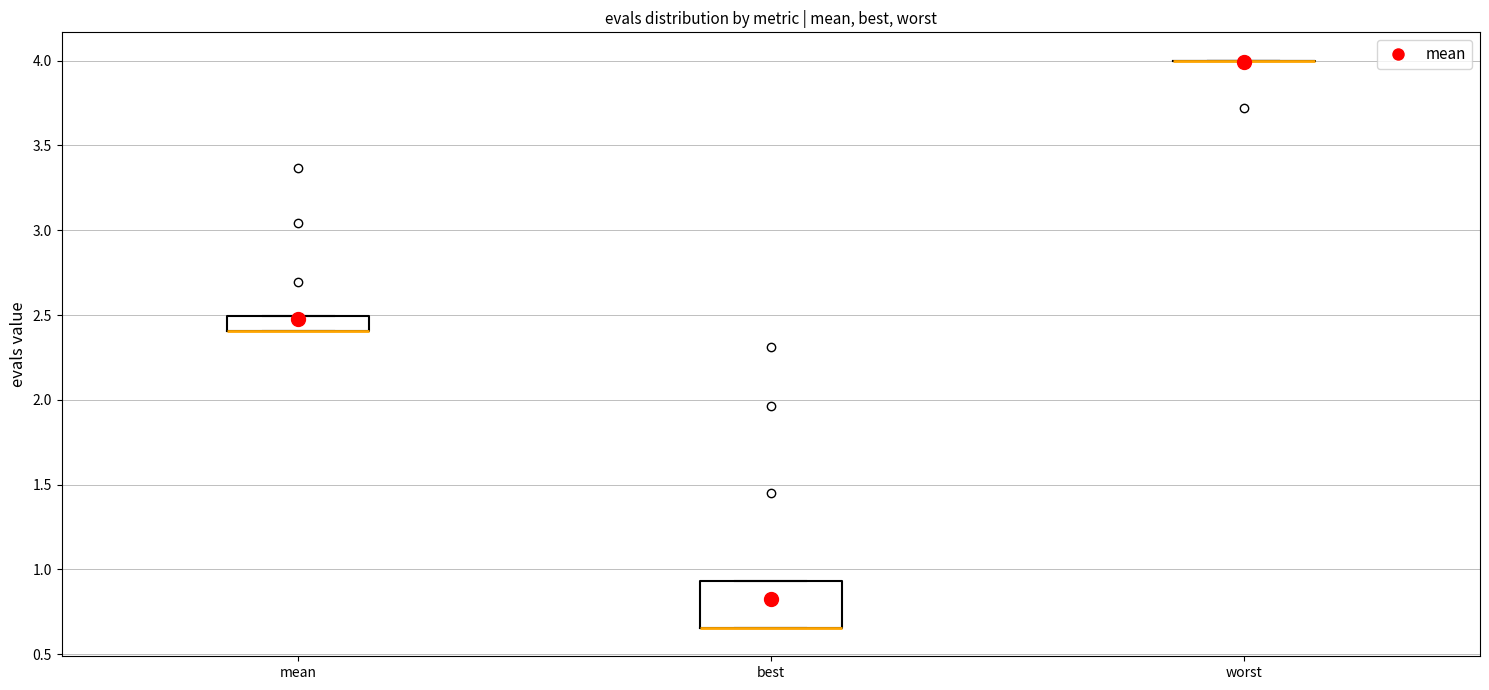

Reading left to right, transcribe this box plot: for each box, give where its median line is, the range the box spans, and where its two whiskers end, as read against the y-axis. The values are not printed on the chart, so give them approximately, as read against the axis.

mean: median 2.40 (drawn on the box's lower edge), box 2.40 to 2.50, whiskers 2.40 to 2.50
best: median 0.65 (drawn on the box's lower edge), box 0.65 to 0.95, whiskers 0.65 to 0.95
worst: box collapsed to a line at 4.00, whiskers 4.00 to 4.00